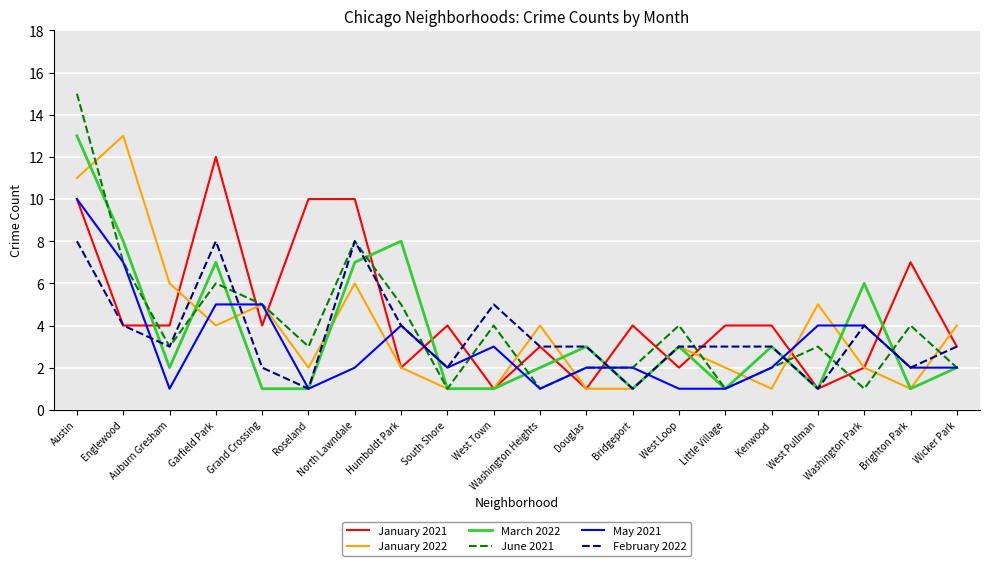

Read the March 2022 value at Bridgeport.

1